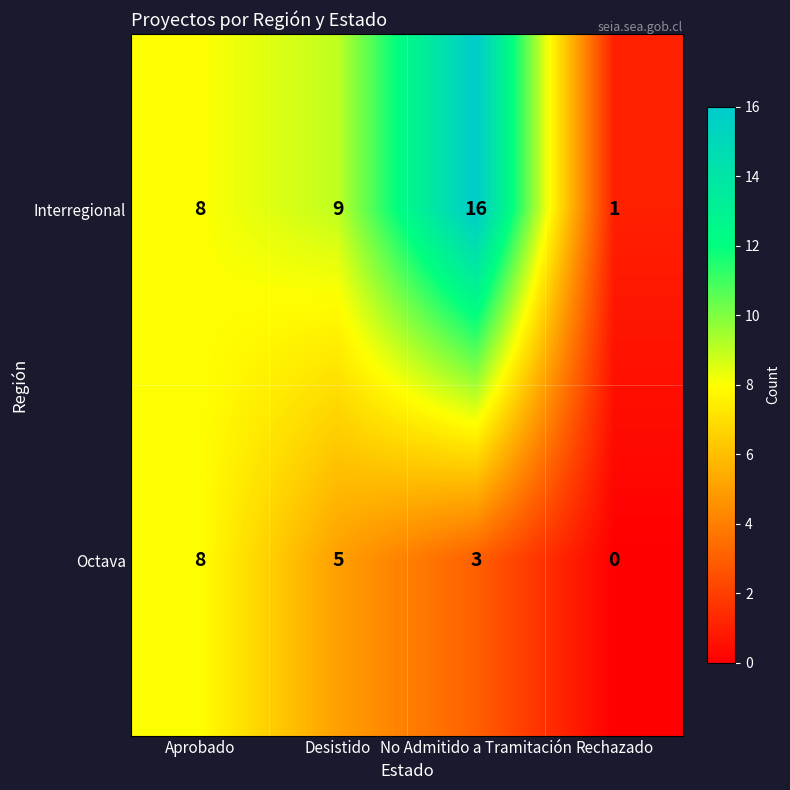

Where does the Octava series first go above 5?

Aprobado